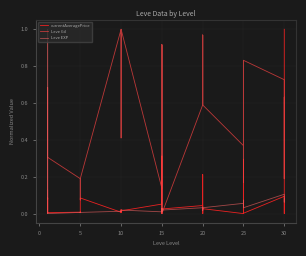

Between 5 and 25, which is larger?

5